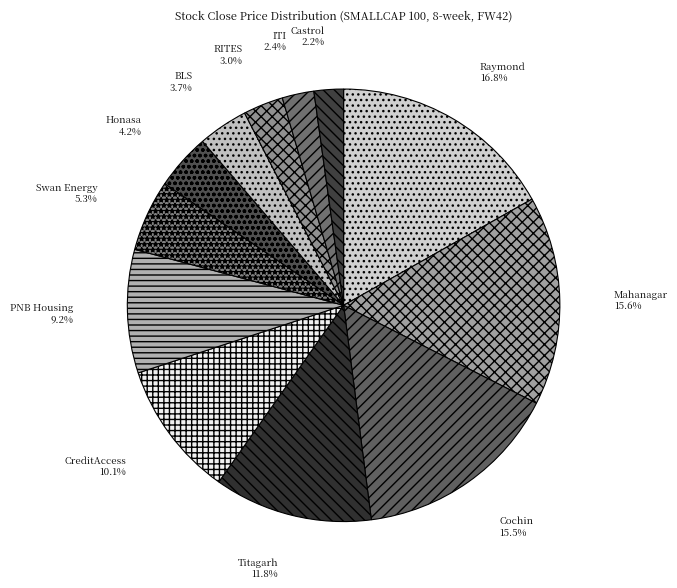

Count the number of slices in the pie.

12